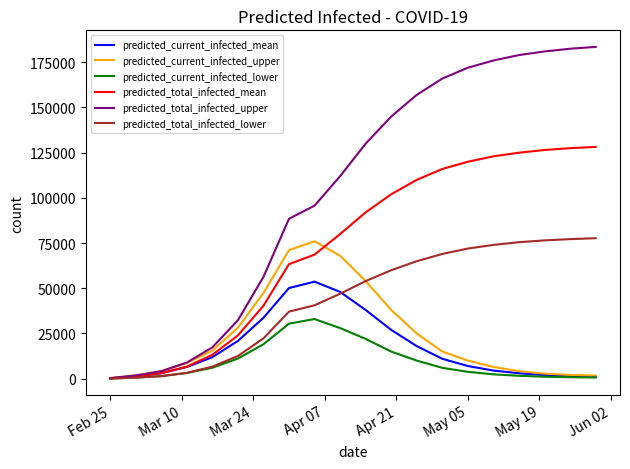

Which series has the widest spread of values?

predicted_total_infected_upper